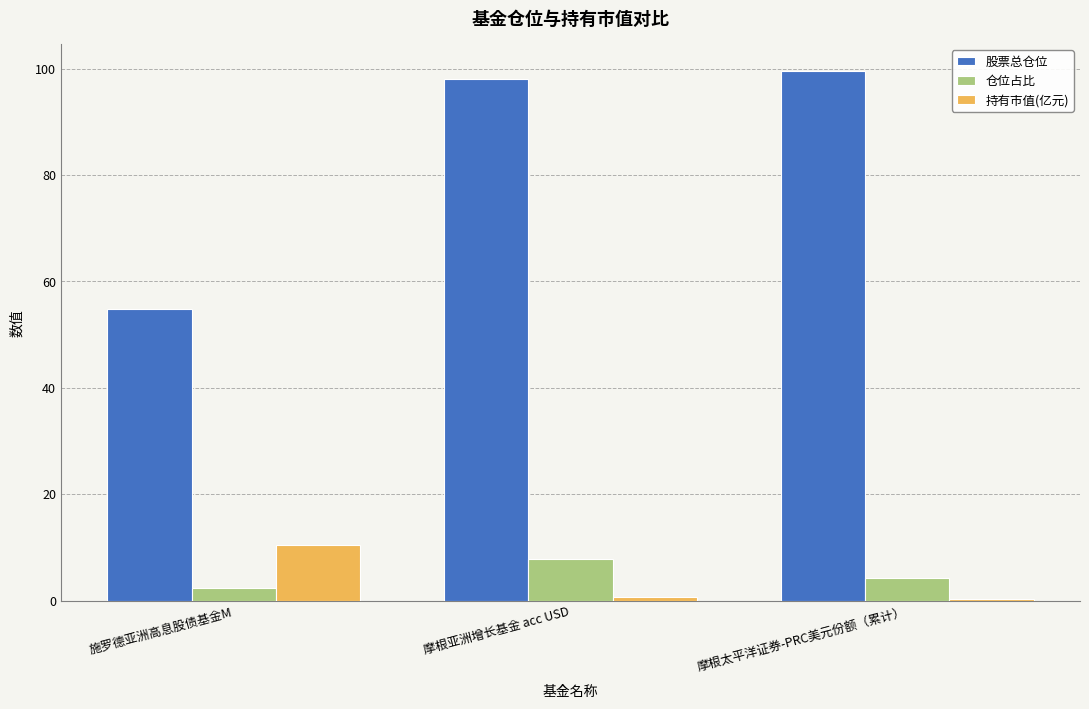

What is the maximum value shown in the chart?

99.6